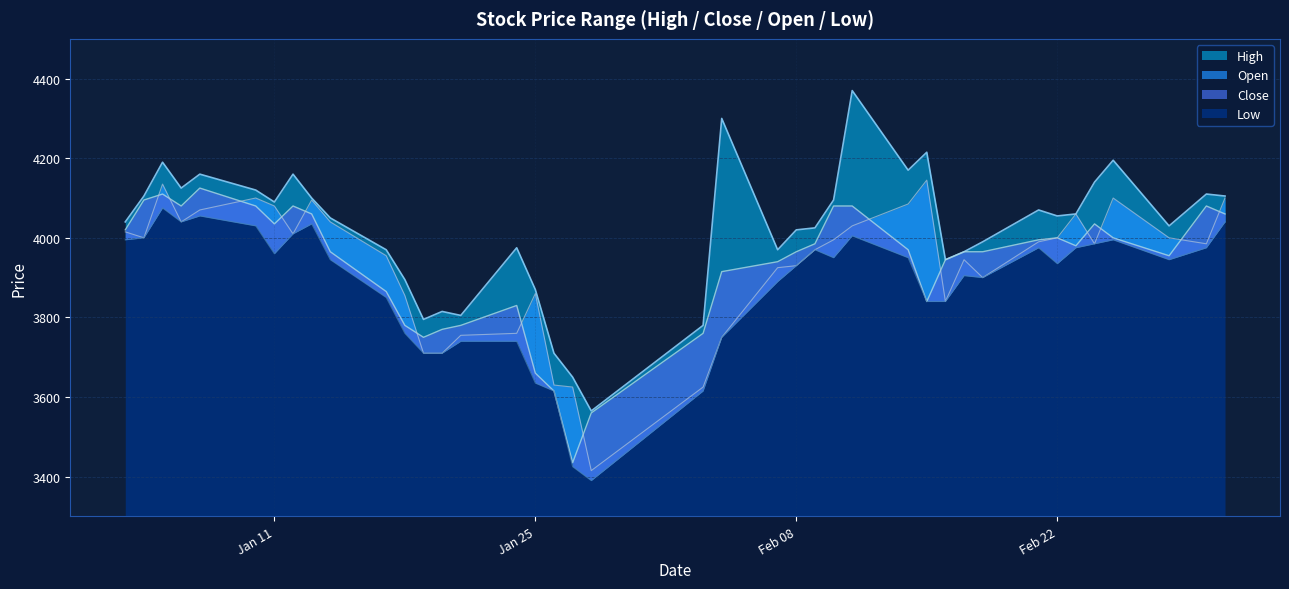

Which label corresponds to the smallest value in the chart?

2022-01-28